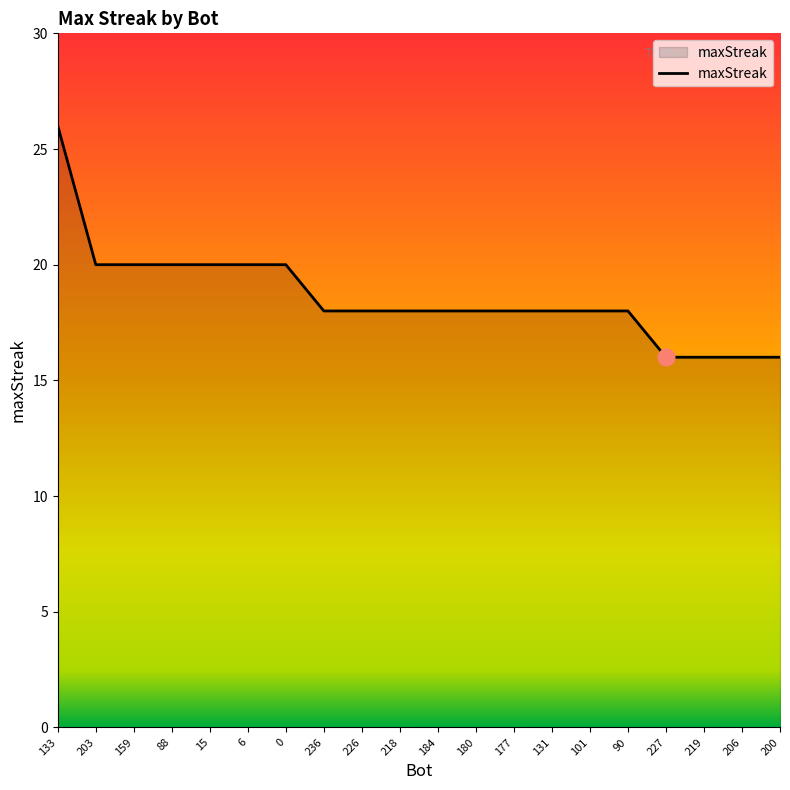

Between 90 and 227, which is larger?

90